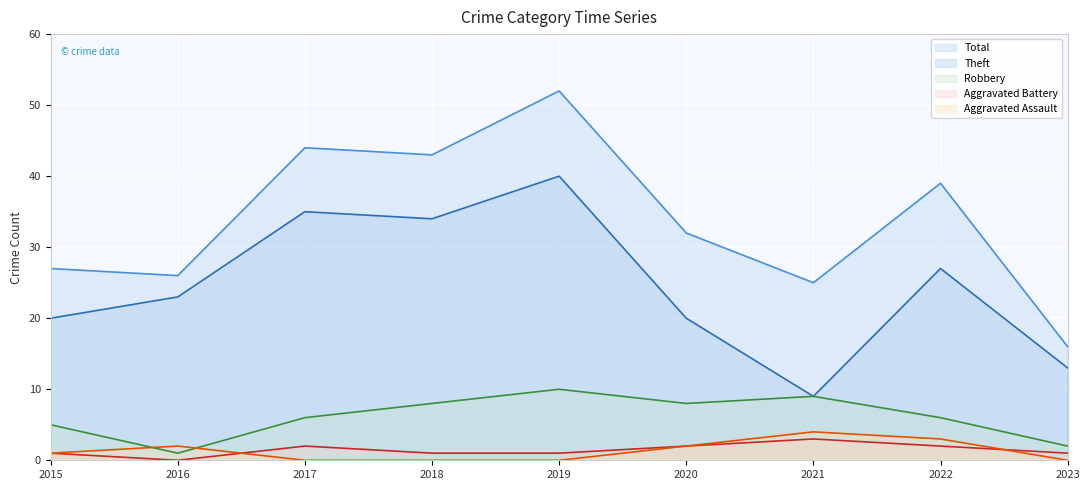

Where is Aggravated Battery nearest to the value 1?

2015